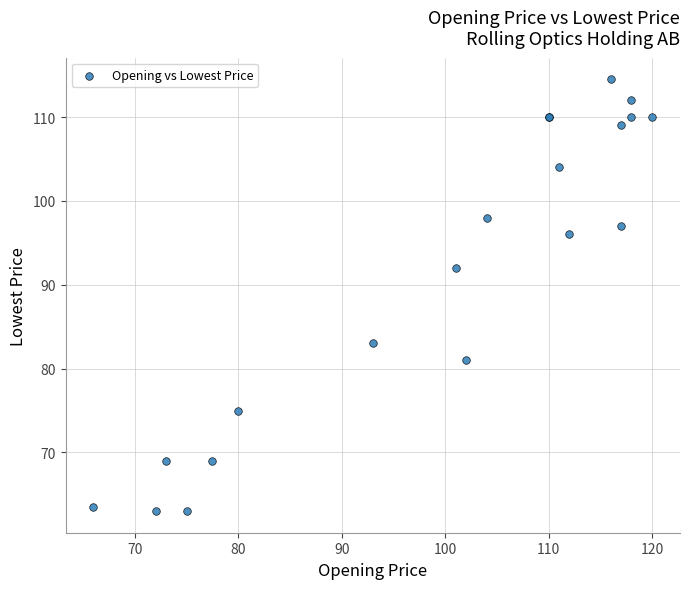

What Y value in the scatter plot is closest to 88?

92.0